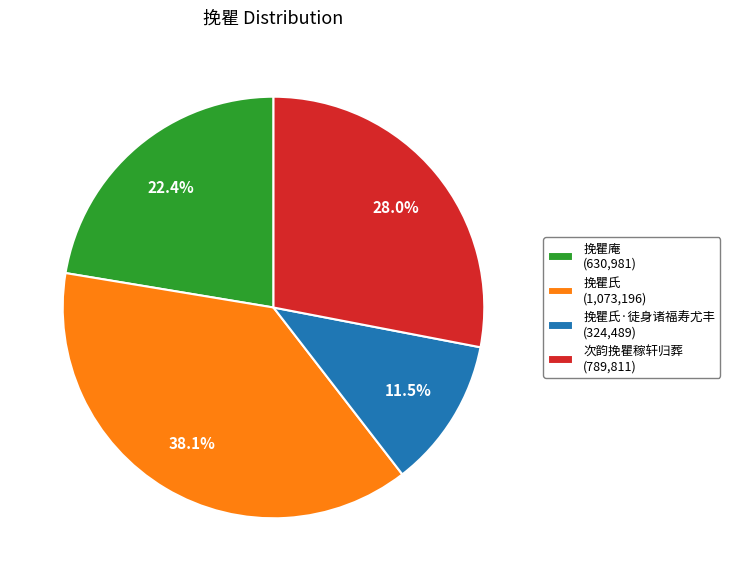

What portion of the pie excludes 次韵挽瞿稼轩归葬 (789,811)?

72.0%